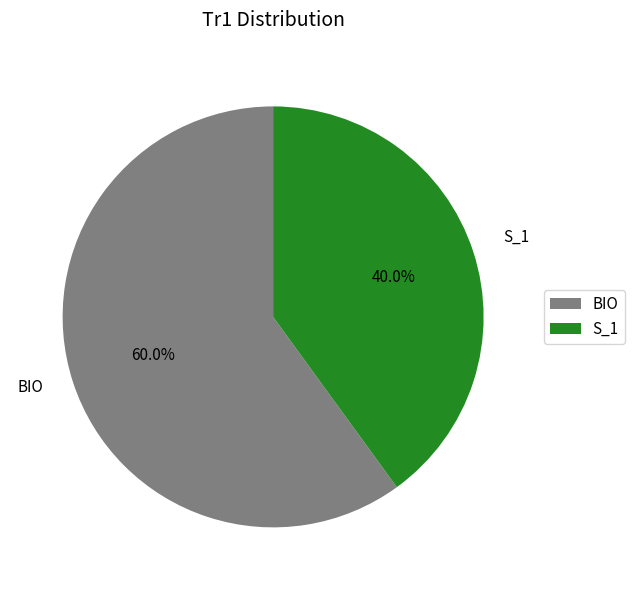

What percentage is NOT represented by BIO?

40.0%